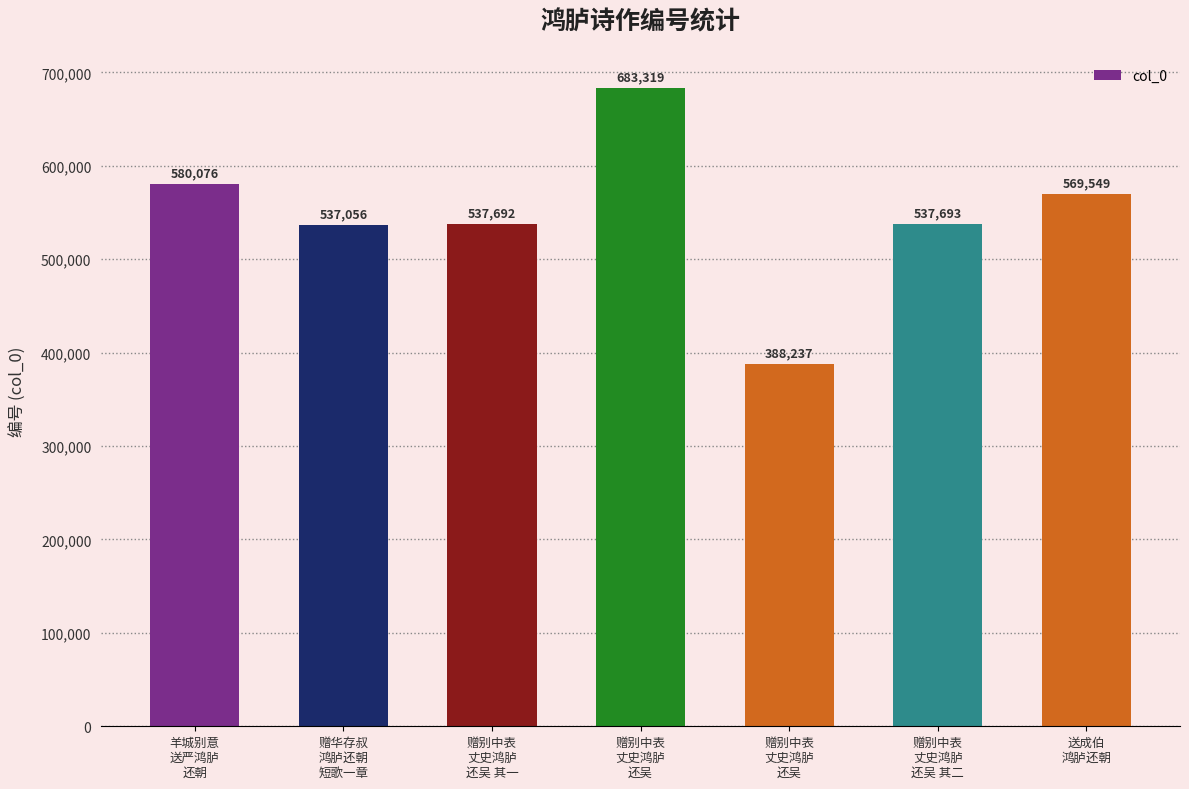

What is the change in value from 羊城别意
送严鸿胪
还朝 to 赠别中表
丈史鸿胪
还吴 其二?

-42383